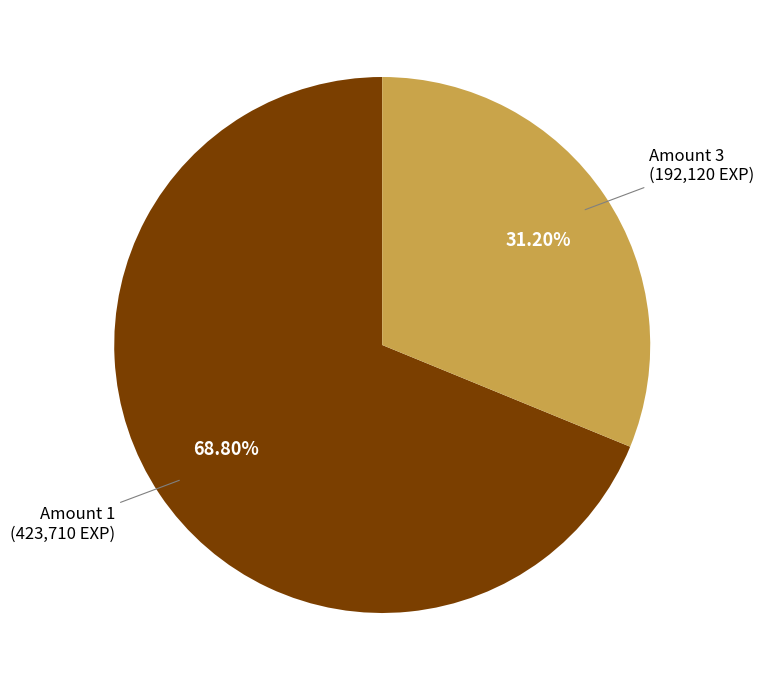

Rank the categories by value from lowest to highest.

Amount 3, Amount 1